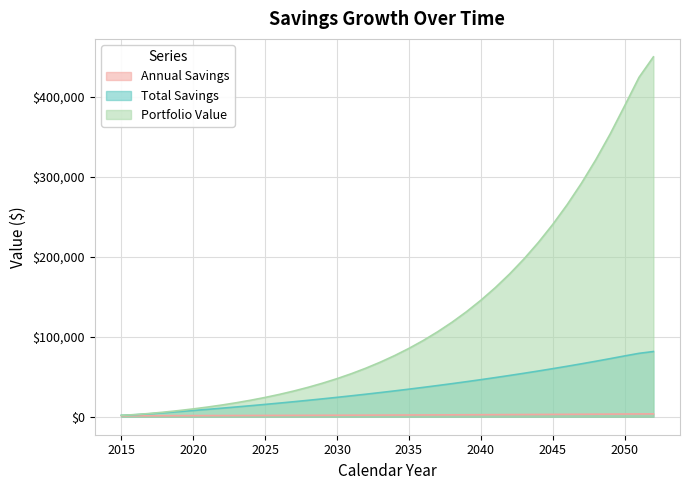

The value of Total Savings at 2032 is 1340.9. True or false?

False